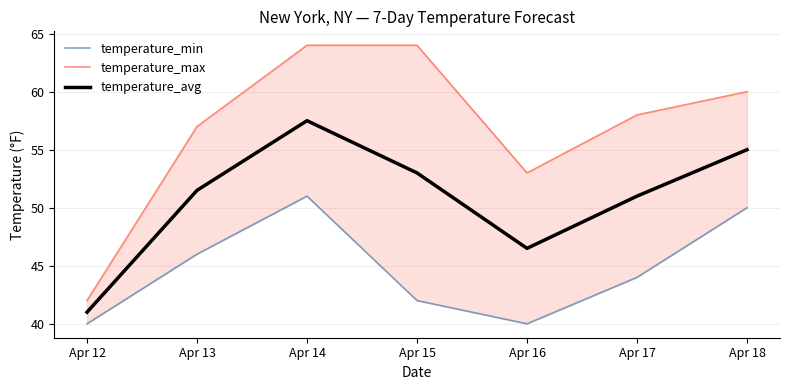

True or false: temperature_max and temperature_avg intersect in this chart.

False